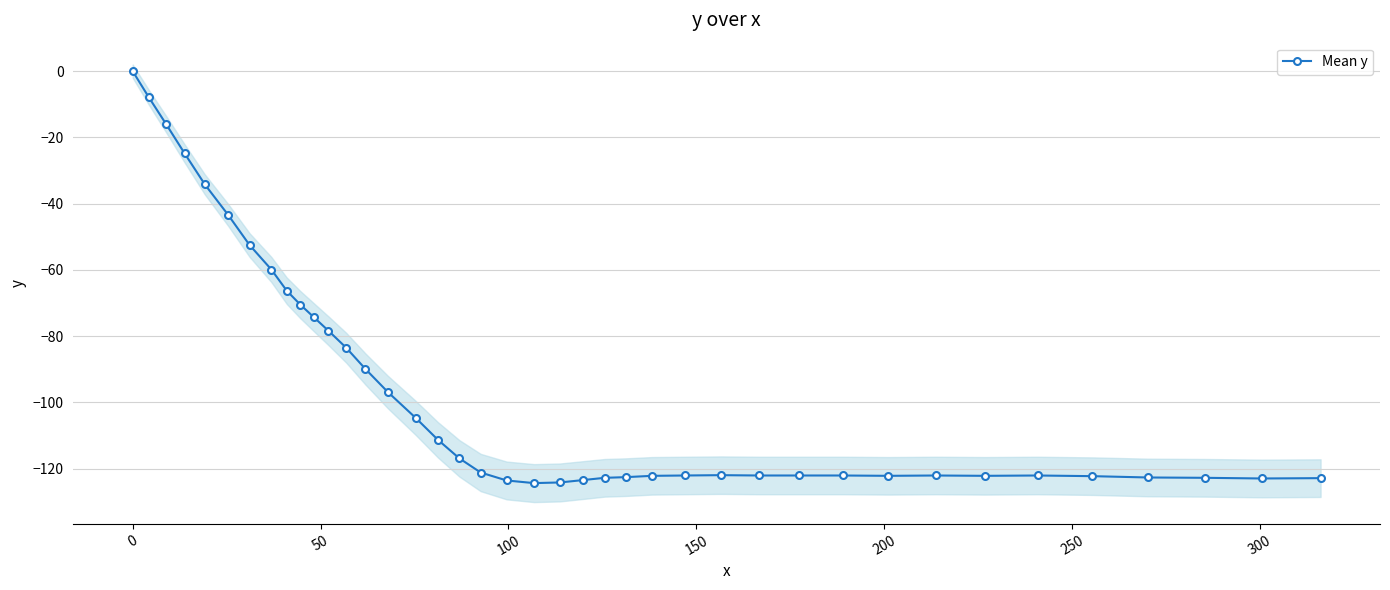

How many series are shown in this chart?

1